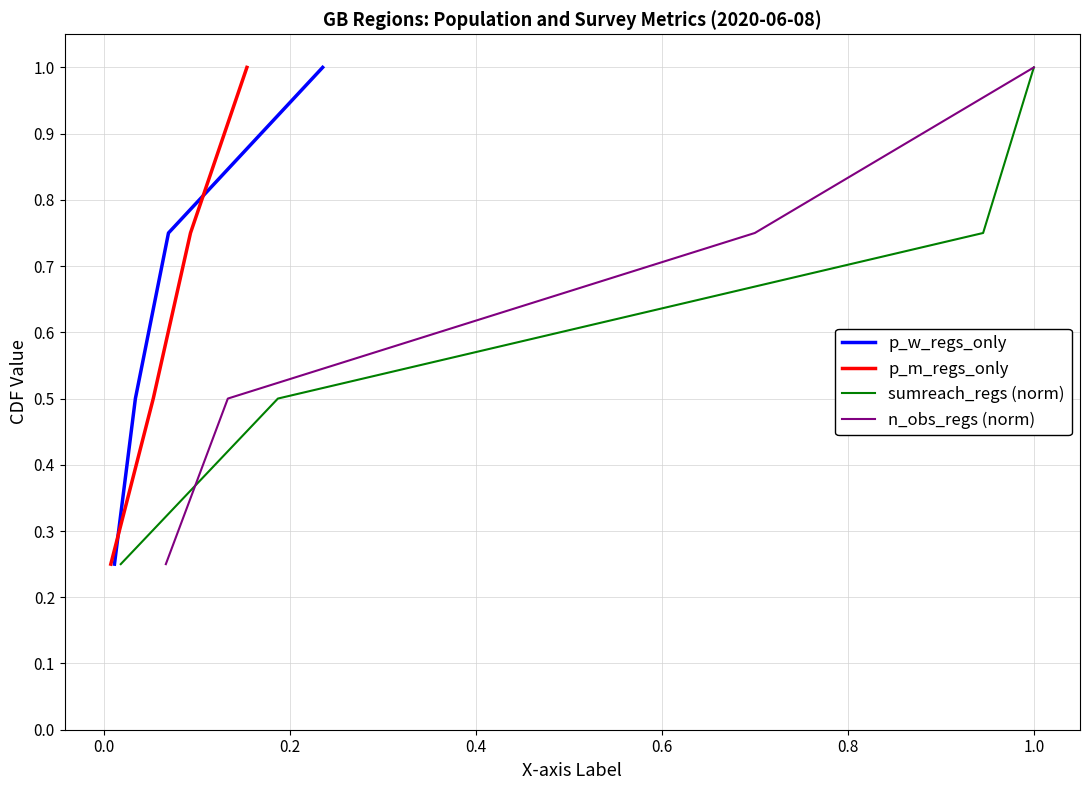

Reading left to right, what are all the values shown in this chart?

p_w_regs_only: 0.2	0.5	0.8	1.0
p_m_regs_only: 0.2	0.5	0.8	1.0
sumreach_regs (norm): 0.2	0.5	0.8	1.0
n_obs_regs (norm): 0.2	0.5	0.8	1.0